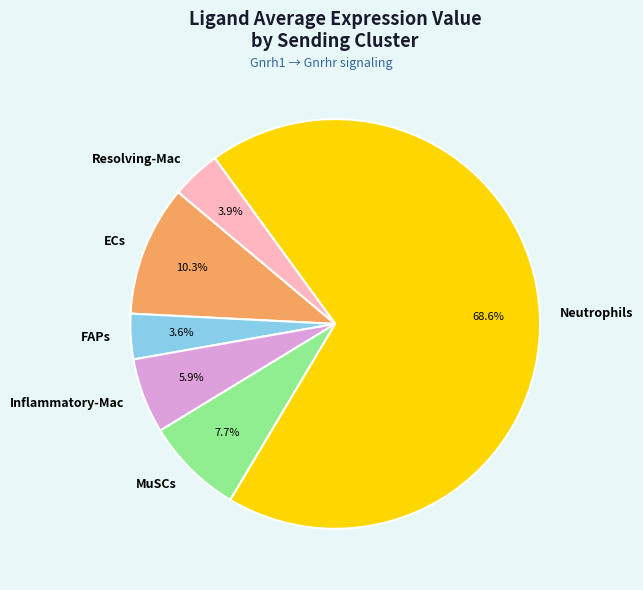

Do Neutrophils and FAPs together represent more than half of the pie?

Yes